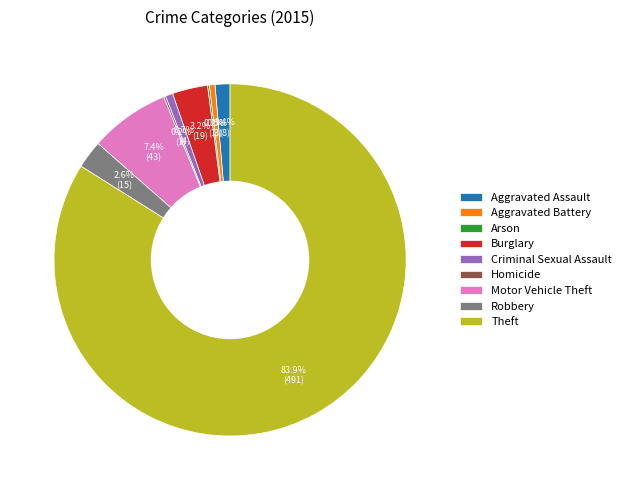

What percentage is NOT represented by Robbery?

97.4%